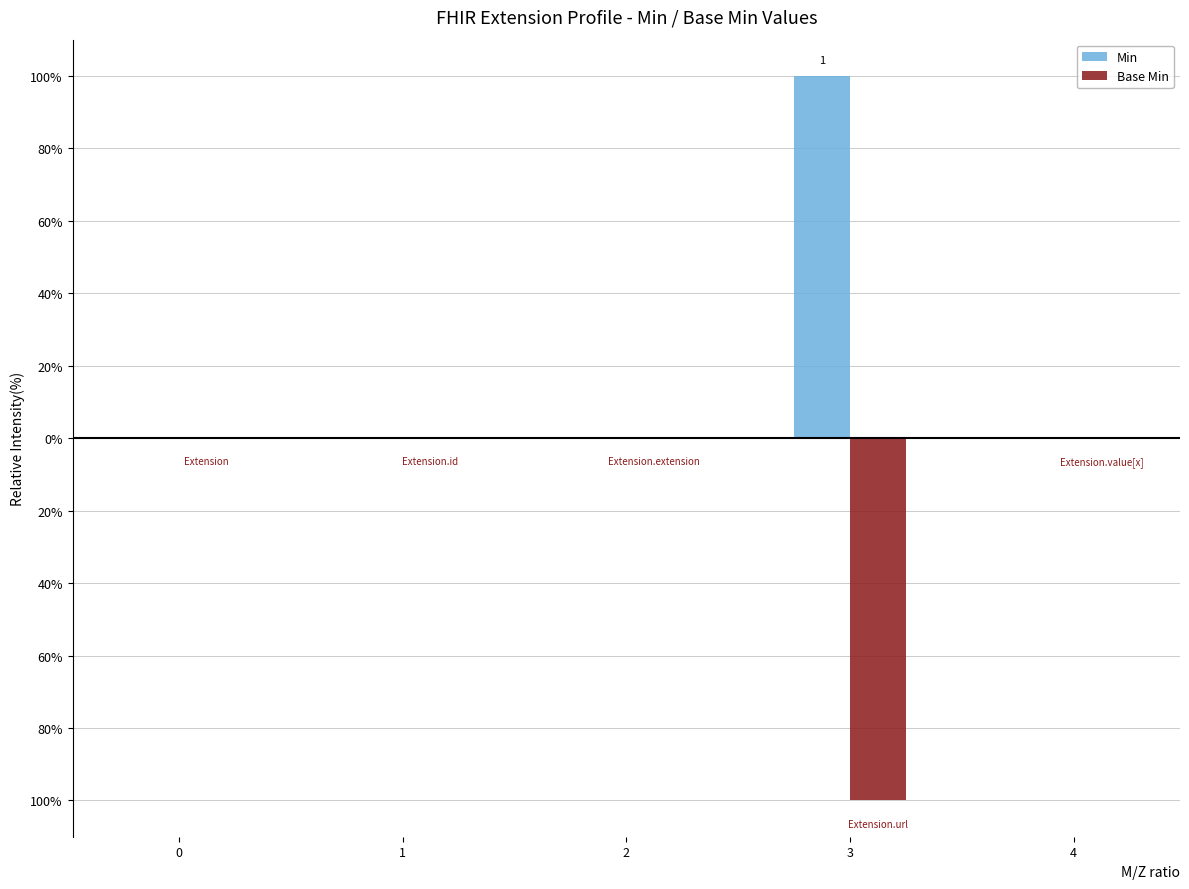

Which has a higher value, Extension or Extension.url?

Extension.url